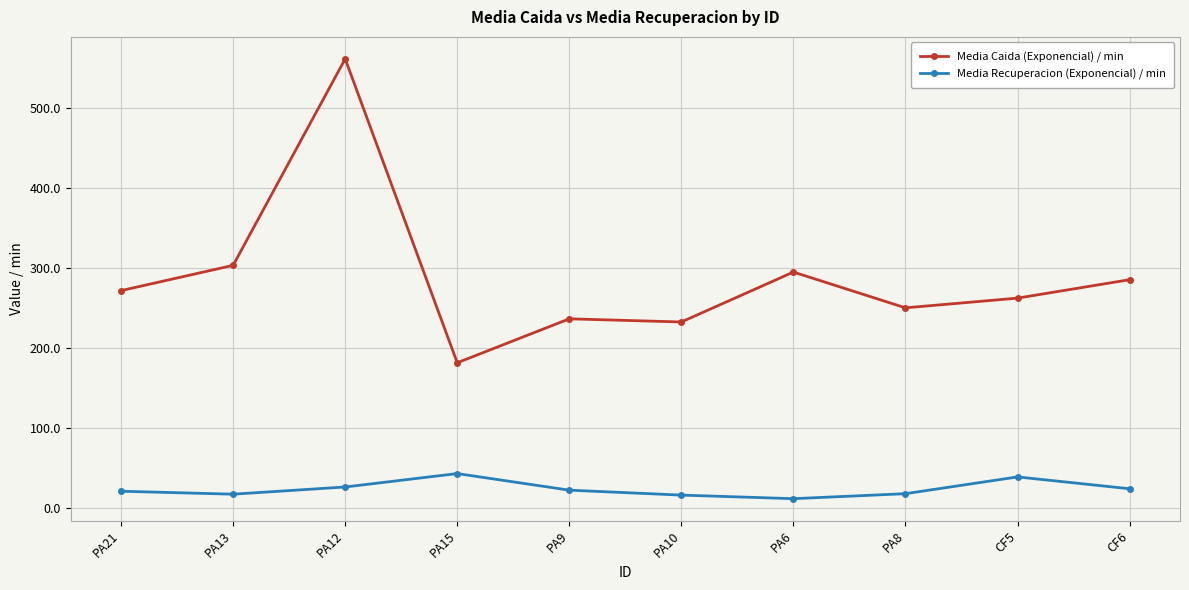

List the series in order of their overall mean, lowest first.

Media Recuperacion (Exponencial) / min, Media Caida (Exponencial) / min